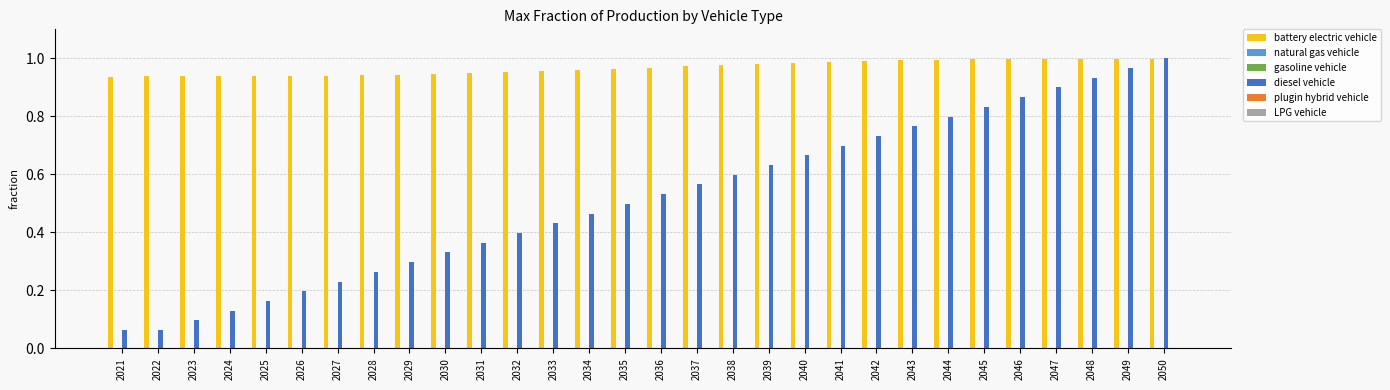

What is the value of the diesel vehicle bar at the 7th from the left?

0.2